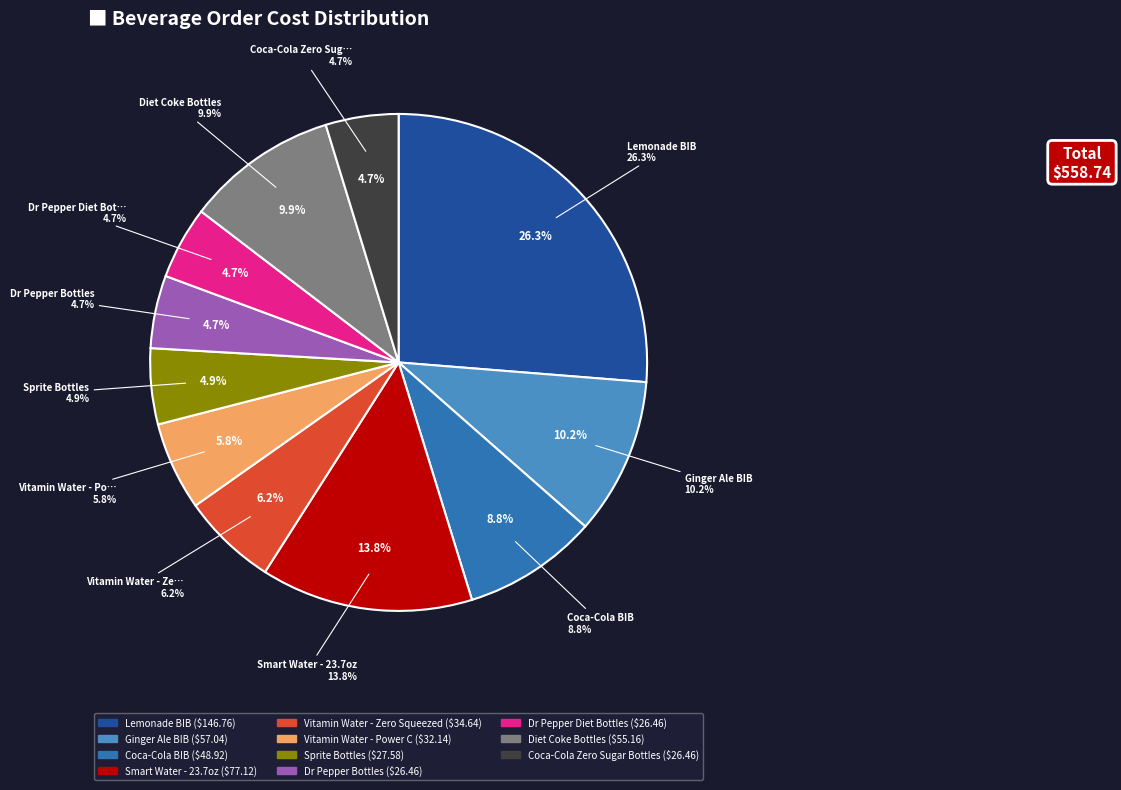

To the nearest percent, what is the difference between the Vitamin Water - Zero Squeezed and Ginger Ale BIB slice percentages?

4%